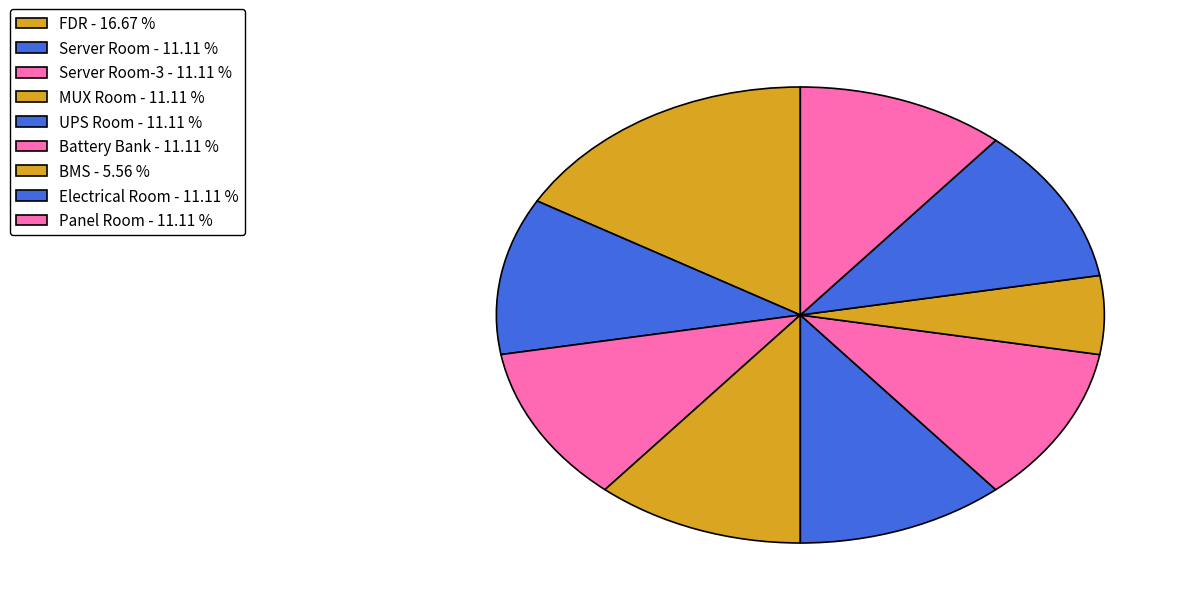

Which category has the smallest portion of the pie?

BMS - 5.56 %